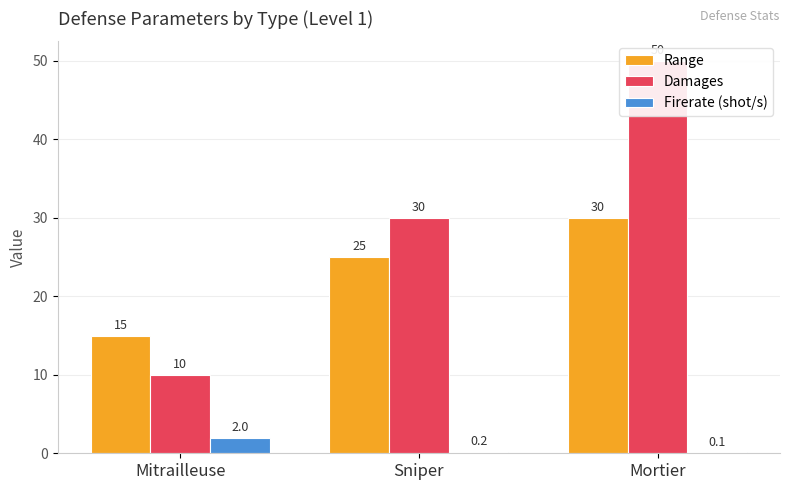

What is the maximum value for Firerate (shot/s)?

2.0